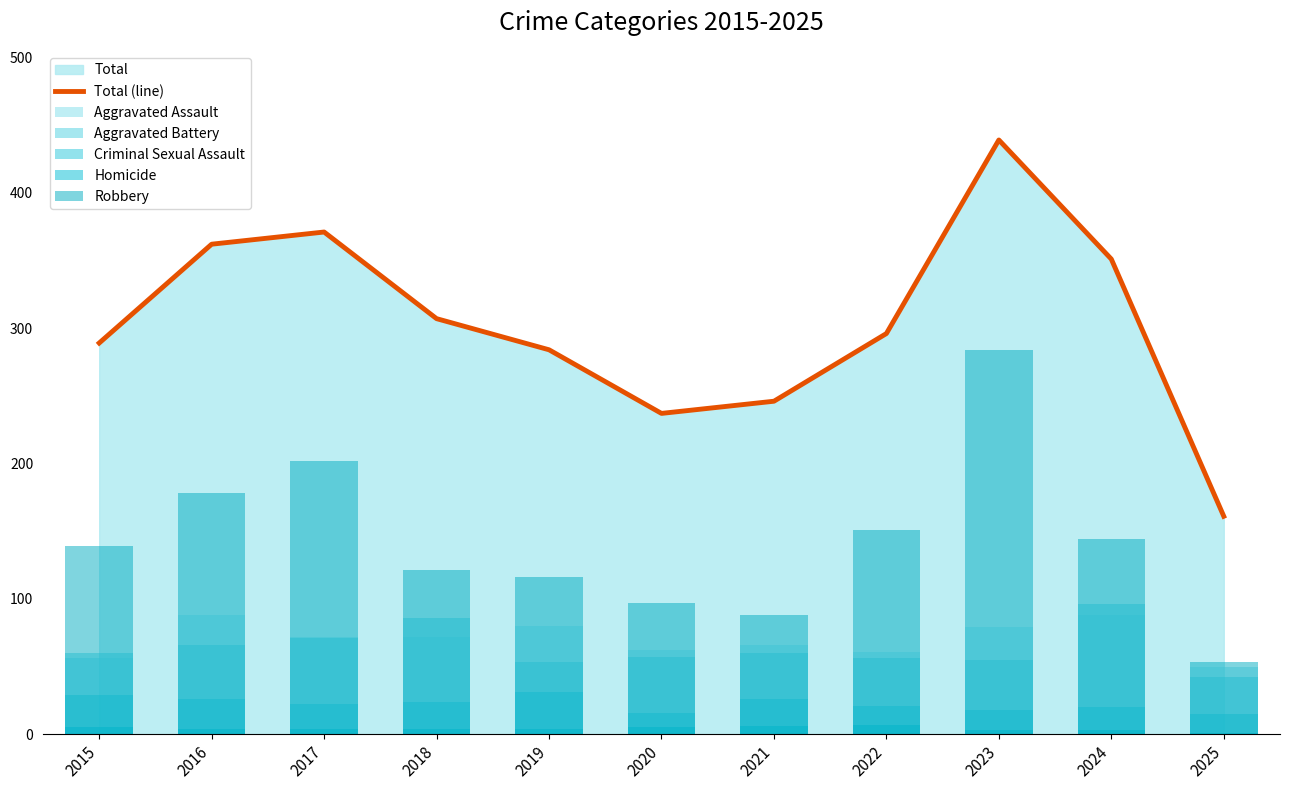

What are all the series names shown in the legend?

Total (line), Aggravated Assault, Aggravated Battery, Criminal Sexual Assault, Homicide, Robbery